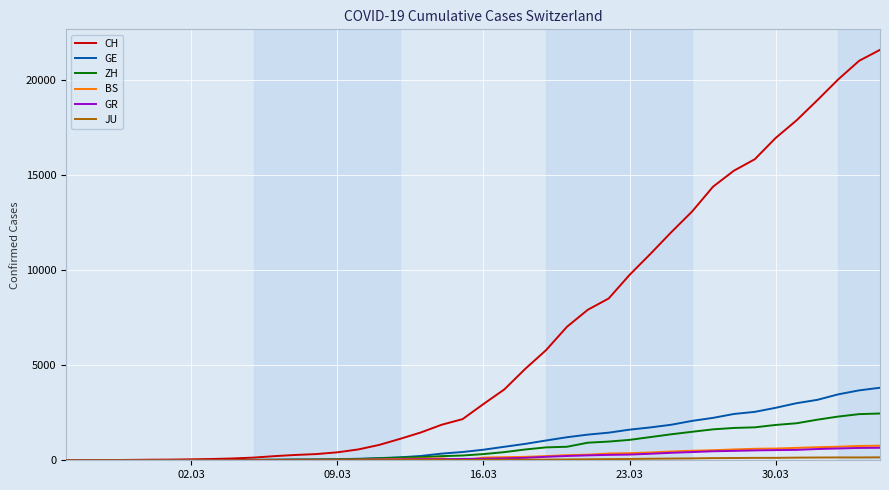

What is the sum of all GR values?

8233